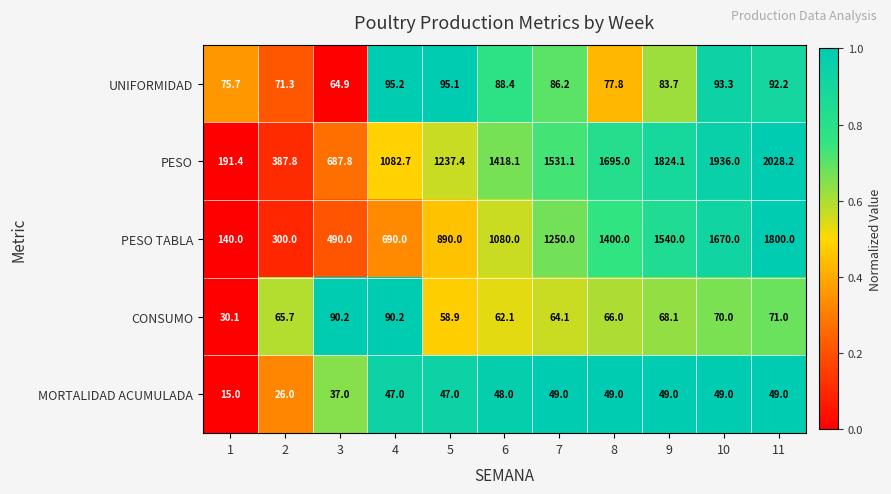

What is the total value across all series at 11?

4040.4